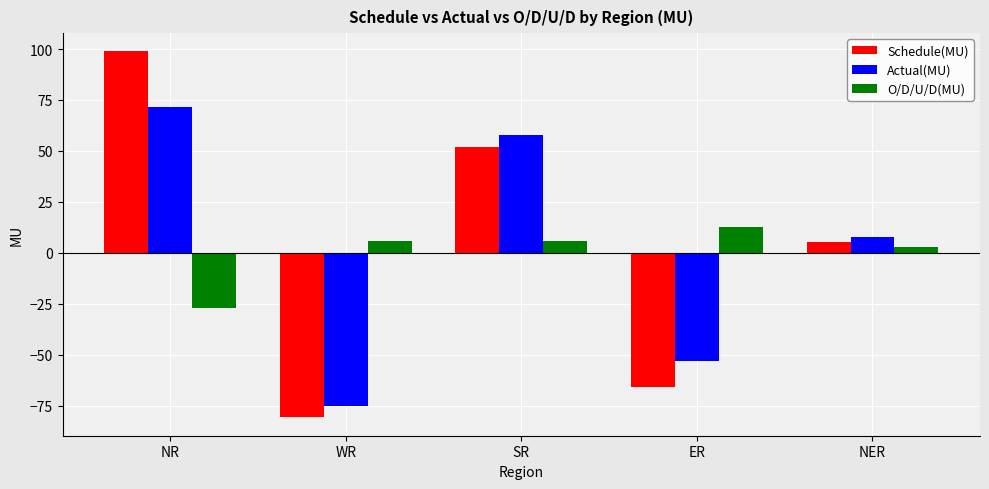

How many values in O/D/U/D(MU) are below zero?

1